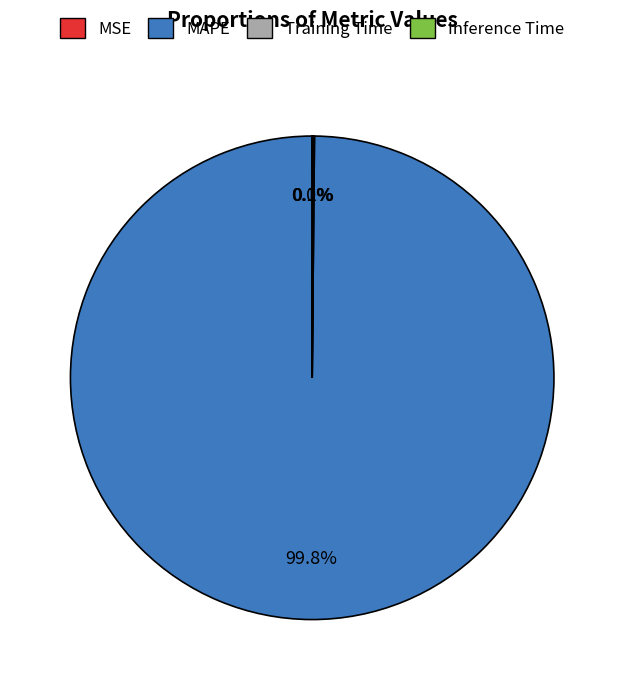

What portion of the pie excludes MAPE?

0.2%